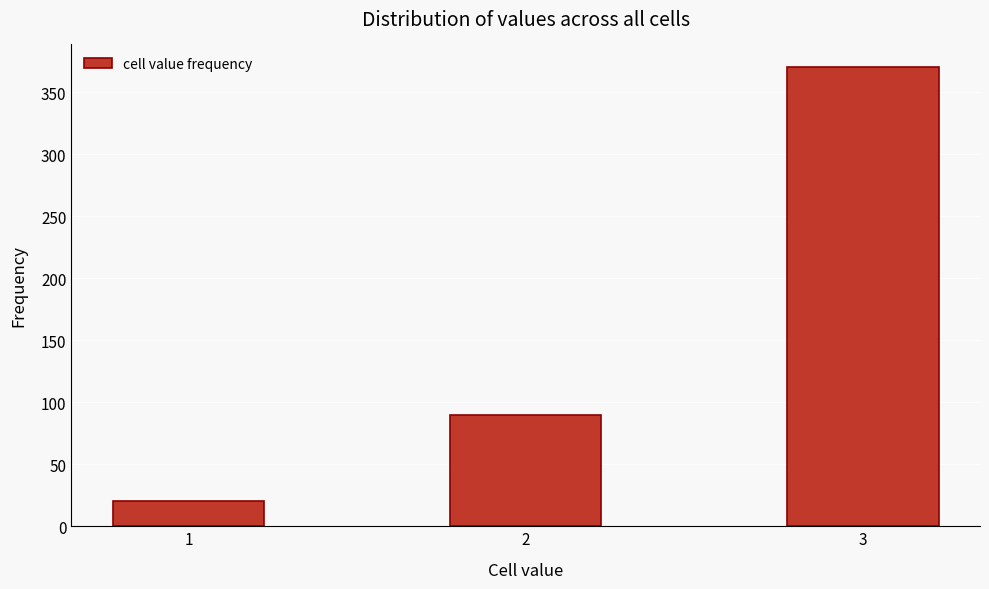

Reading right to left, transcribe all the data shown in this chart.

370	90	20